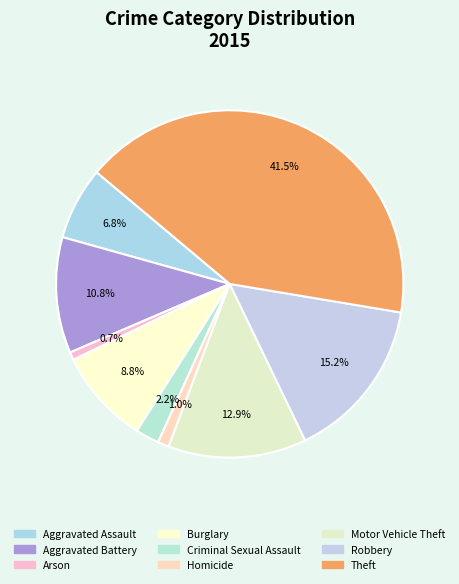

To the nearest percent, what percentage of the pie is Homicide?

1%